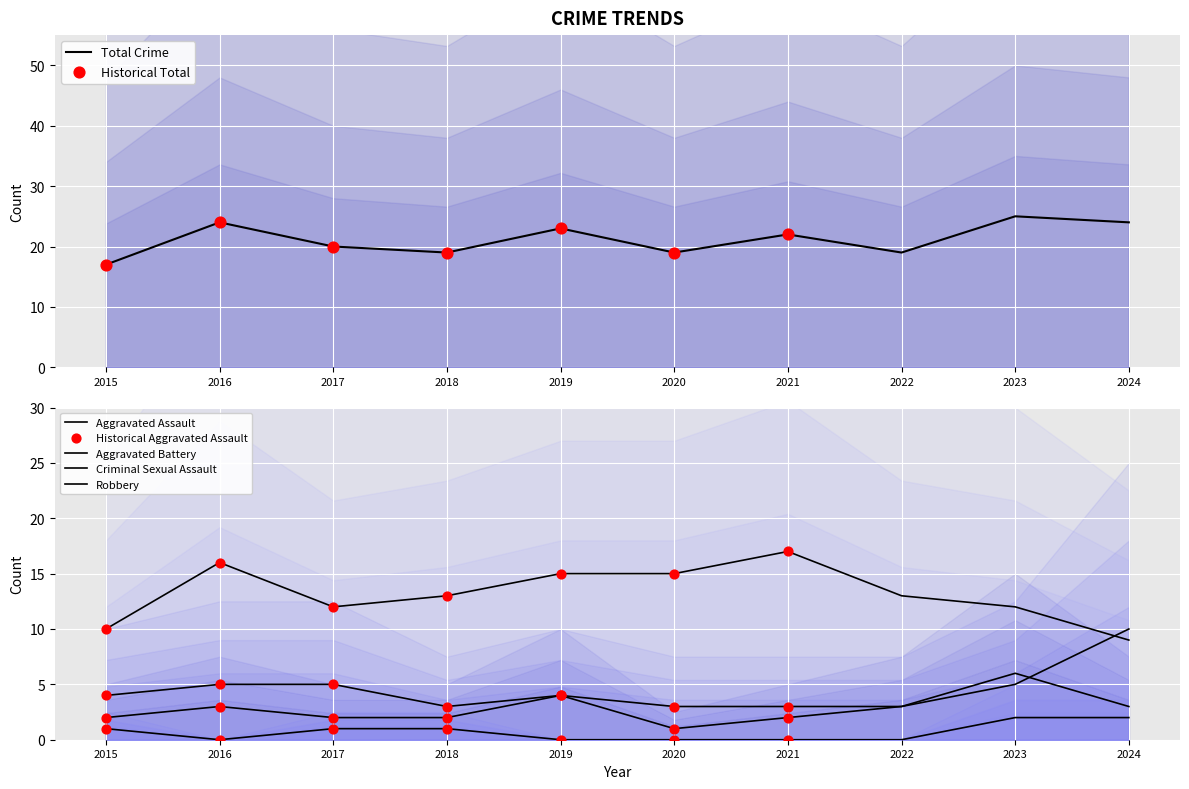

Which series has the largest Y range (max minus min)?

Robbery